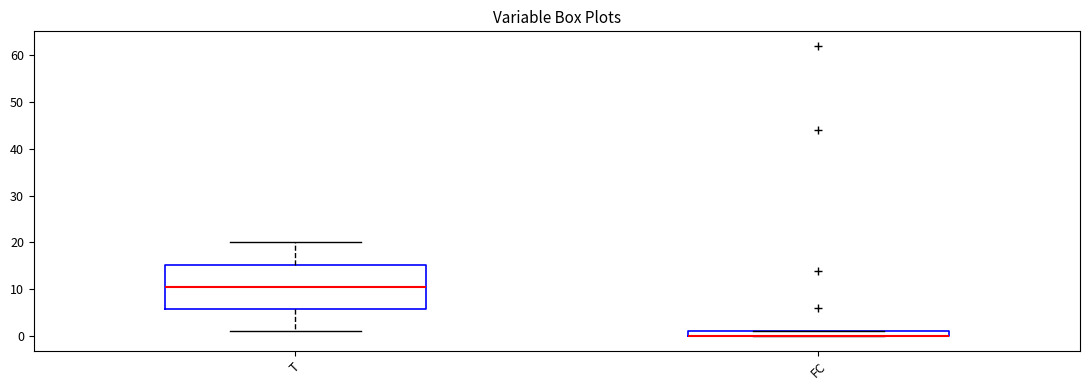

Where is the upper edge of the box for FC on the y-axis? The values are not printed on the chart, so give them approximately, as read against the axis.

1